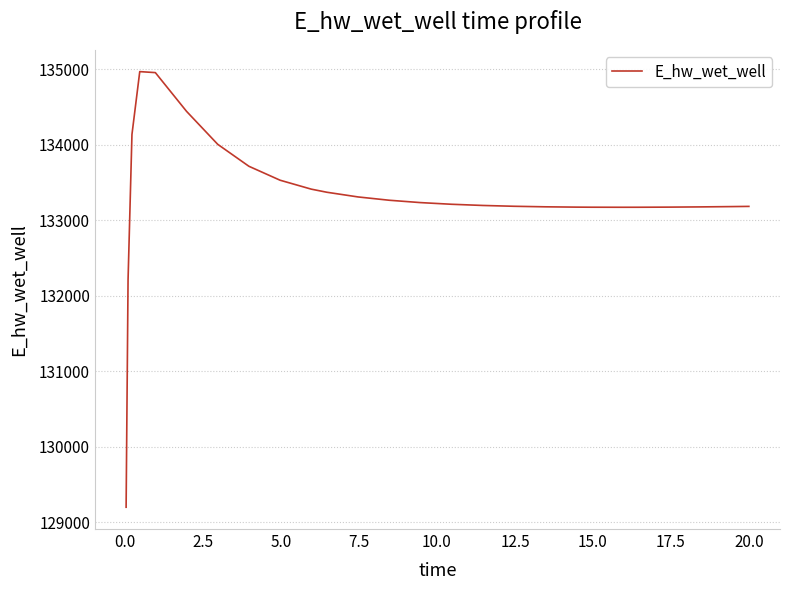

What is the greatest value displayed?

134966.0